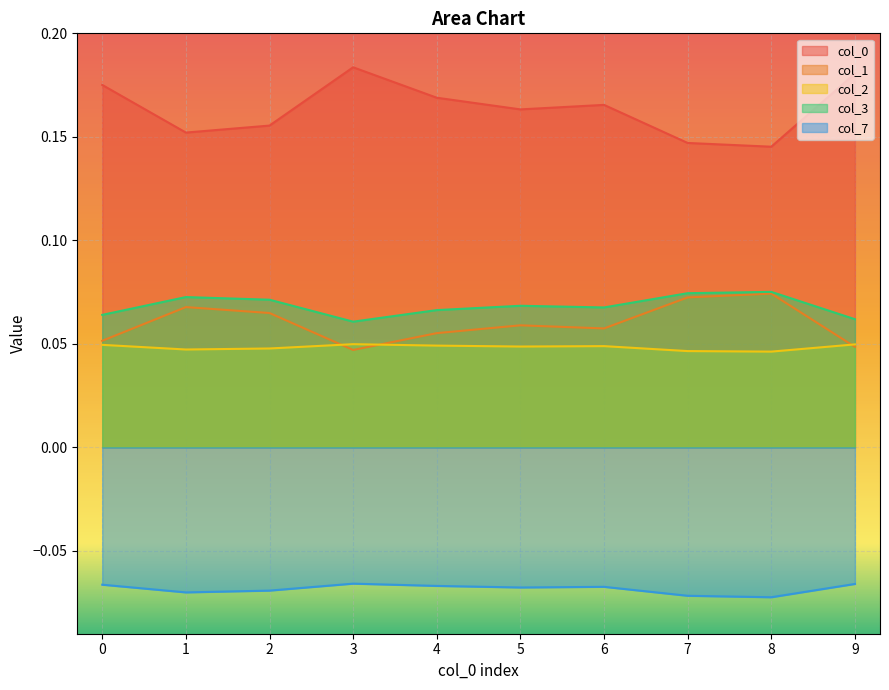

Is the value of 3 at 0 greater than the value of 7 at 3?

Yes